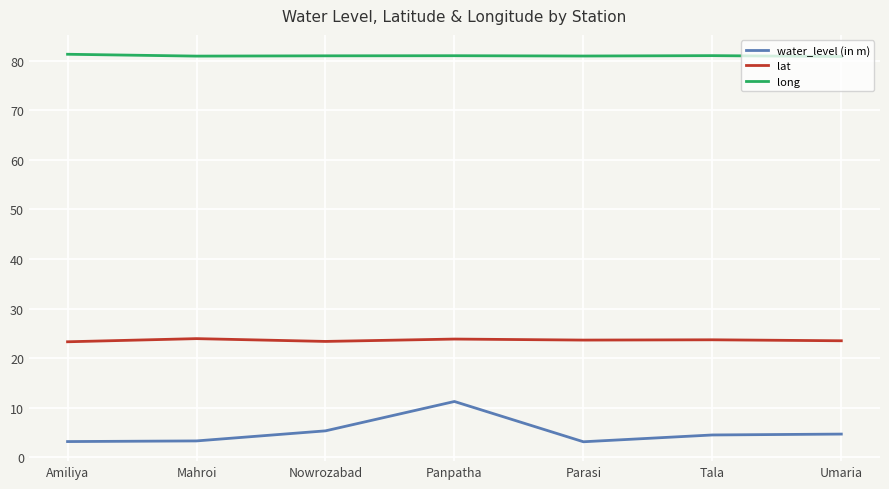

What is the sum of the lat values at Panpatha and Parasi?

47.5